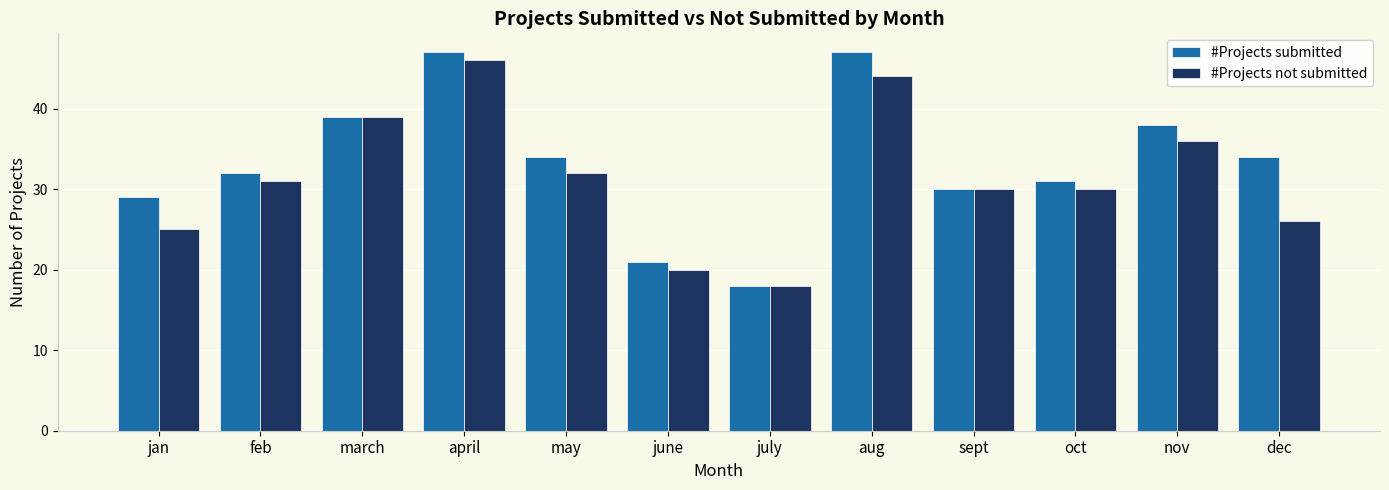

At how many categories does at least one series exceed 37?

4